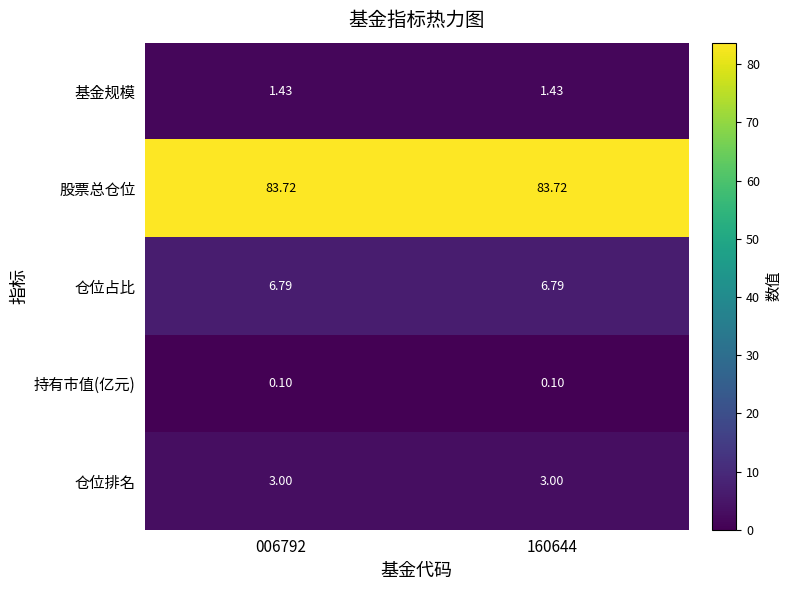

Which series has the largest total across all categories?

股票总仓位